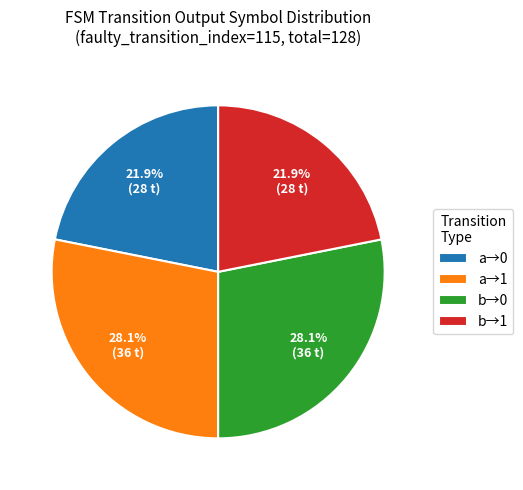

What is the total percentage of a→1 and a→0?

50.0%